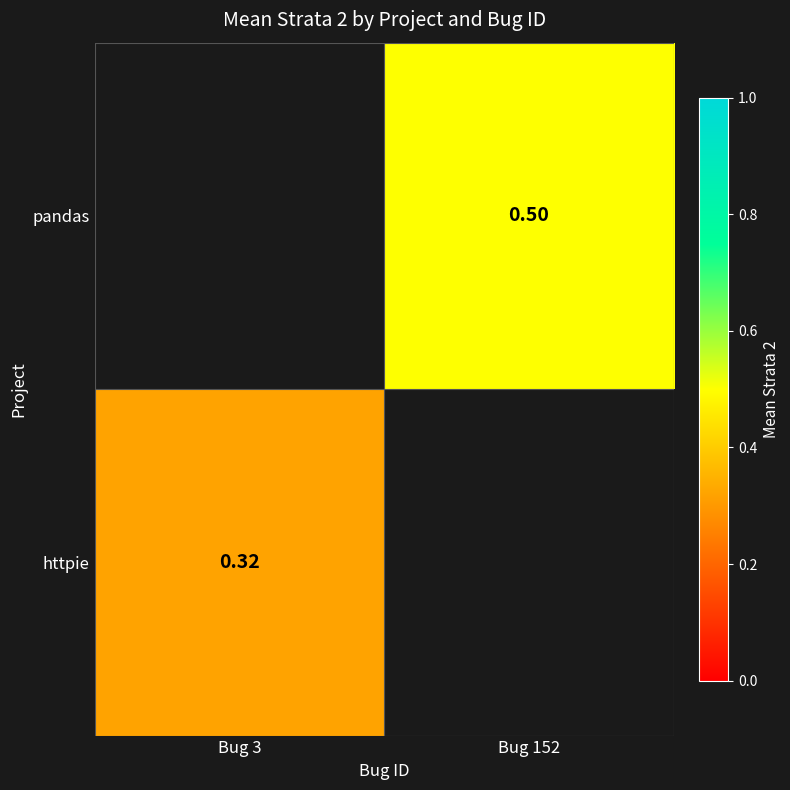

What is the minimum value shown in the chart?

0.3